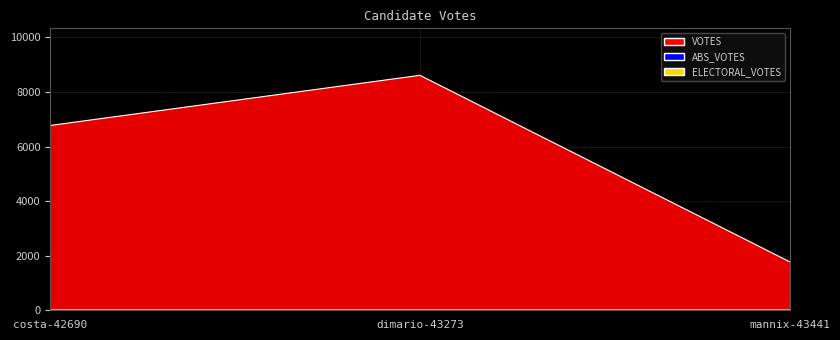

At which category is the sum across all series the highest?

dimario-43273